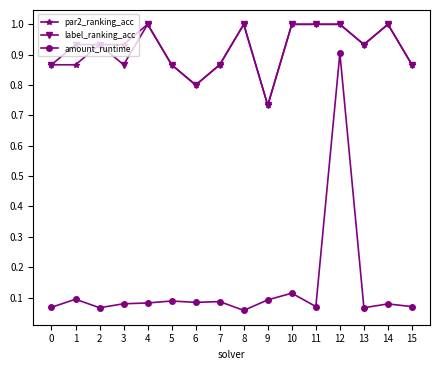

What is the difference between the maximum and minimum values in the amount_runtime series?

0.8